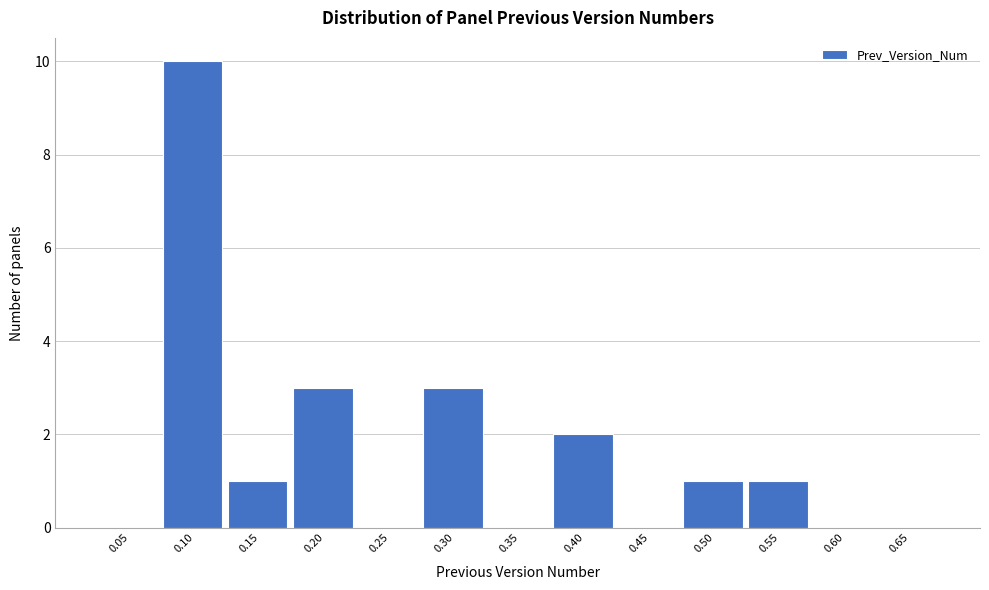

Reading left to right, transcribe all the data shown in this chart.

0.05=0	0.10=10	0.15=1	0.20=3	0.25=0	0.30=3	0.35=0	0.40=2	0.45=0	0.50=1	0.55=1	0.60=0	0.65=0